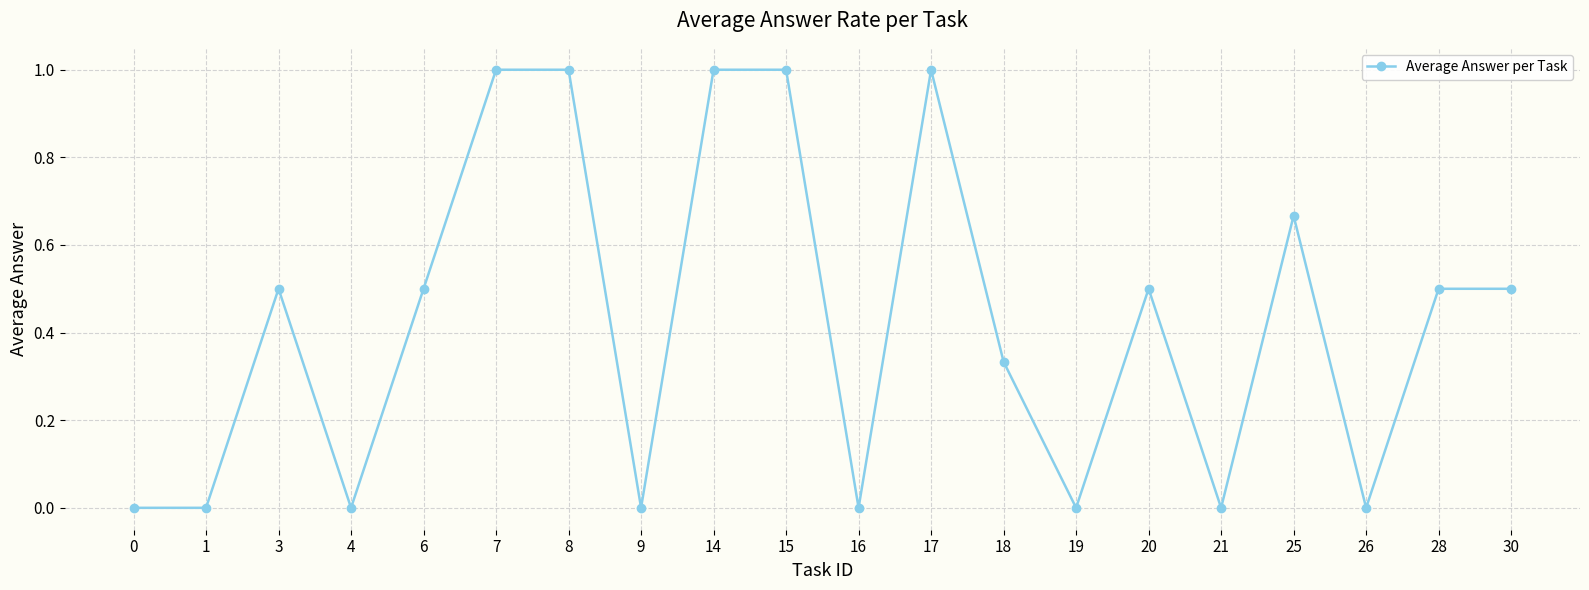

True or false: the data has more than 2 interior local peaks.

True